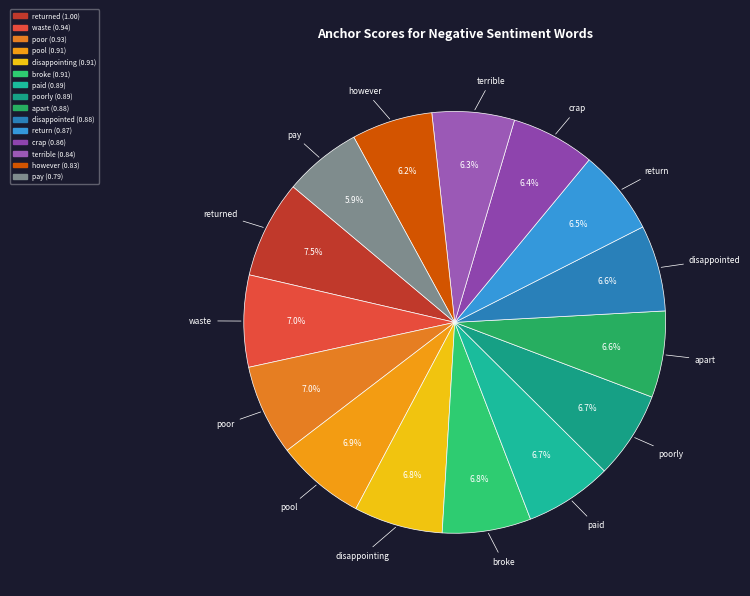

How many segments does this pie chart have?

15